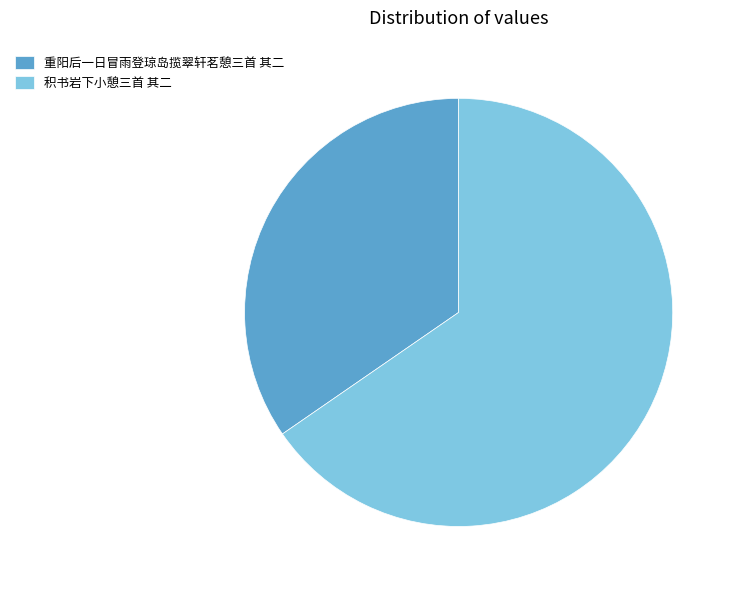

Does any single category account for the majority?

Yes